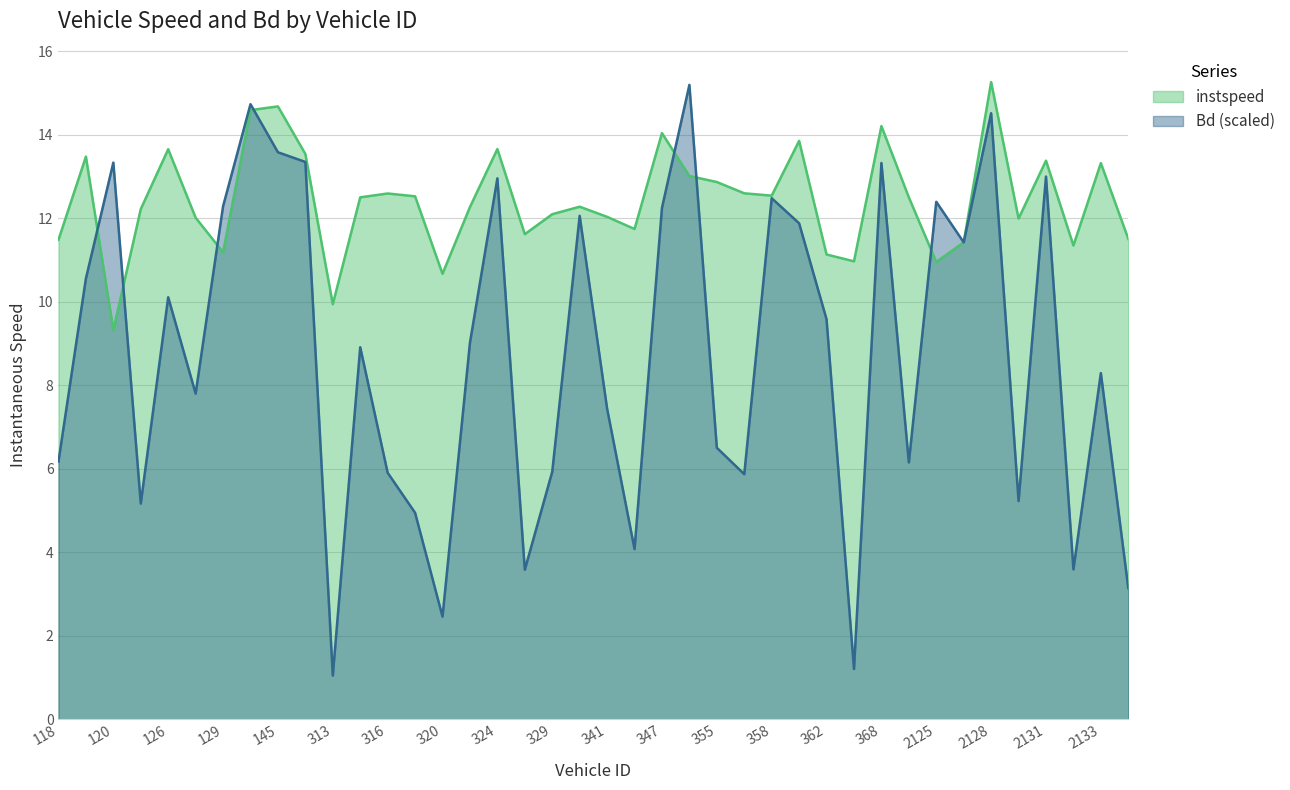

Where does the instspeed series first go above 12?

119